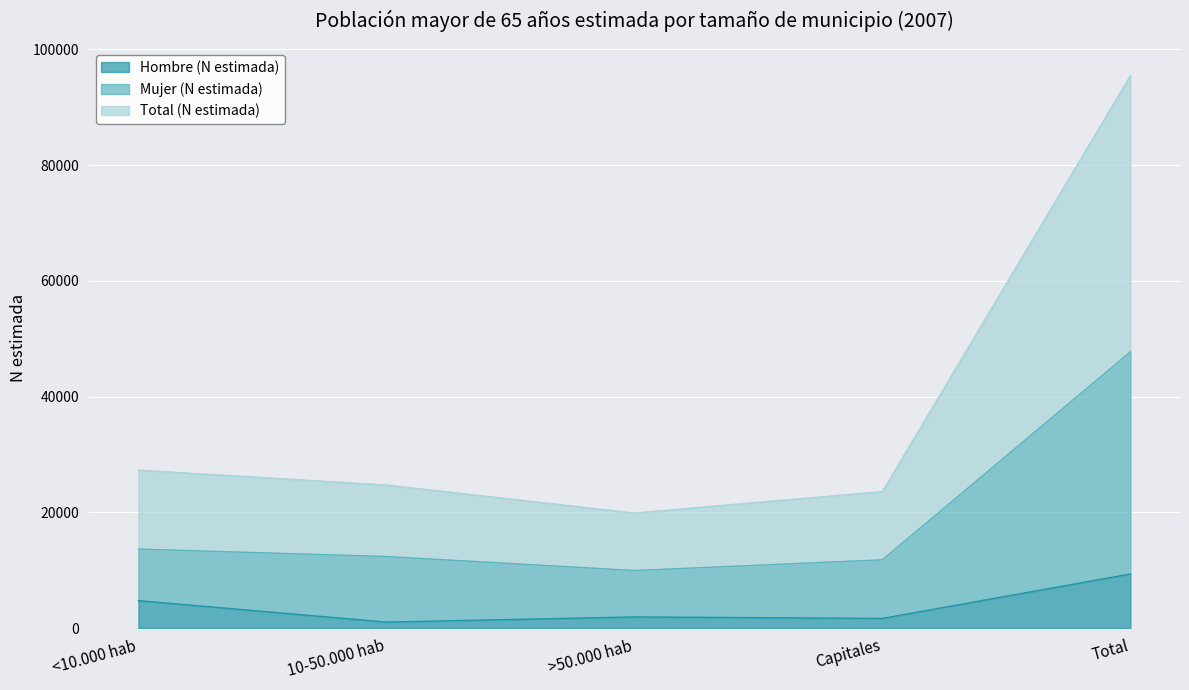

True or false: Mujer (N estimada) has more than 2 points higher than both neighbors.

False